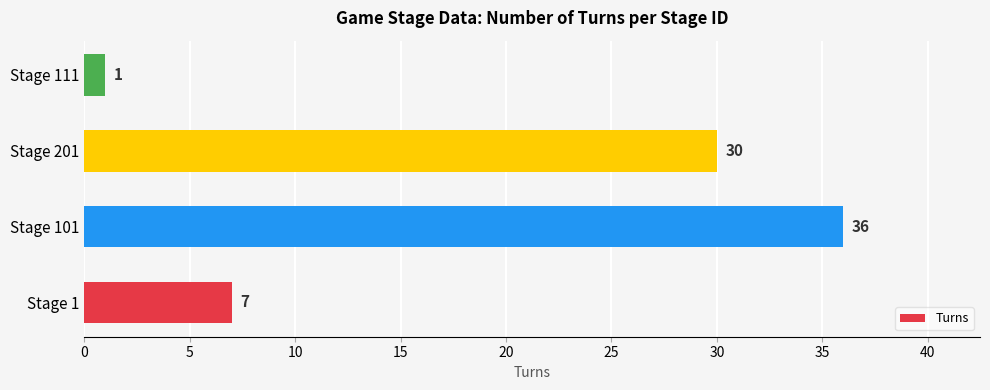

Does the chart contain stacked bars?

No